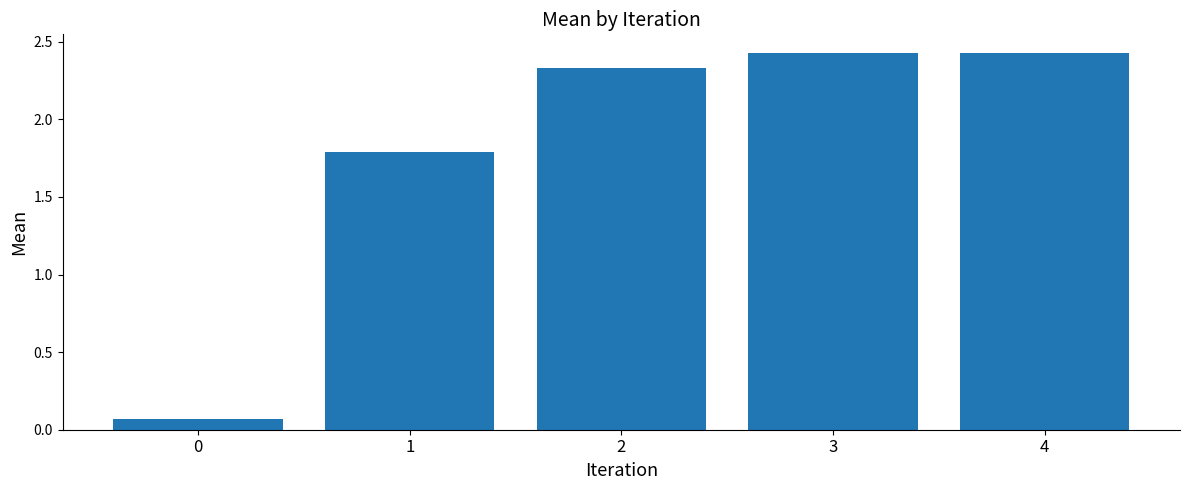

What is the change in value from 0 to 2?

+2.3